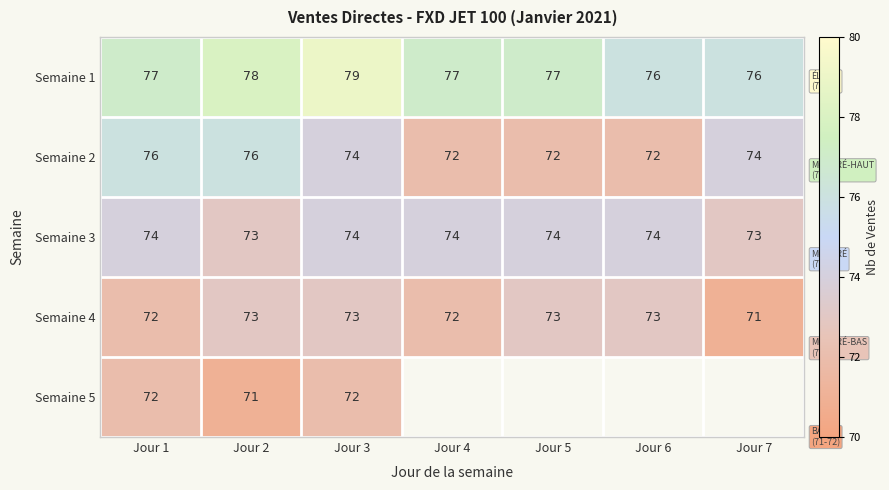

Is it true that Semaine 4 equals 38 at Jour 7?

False